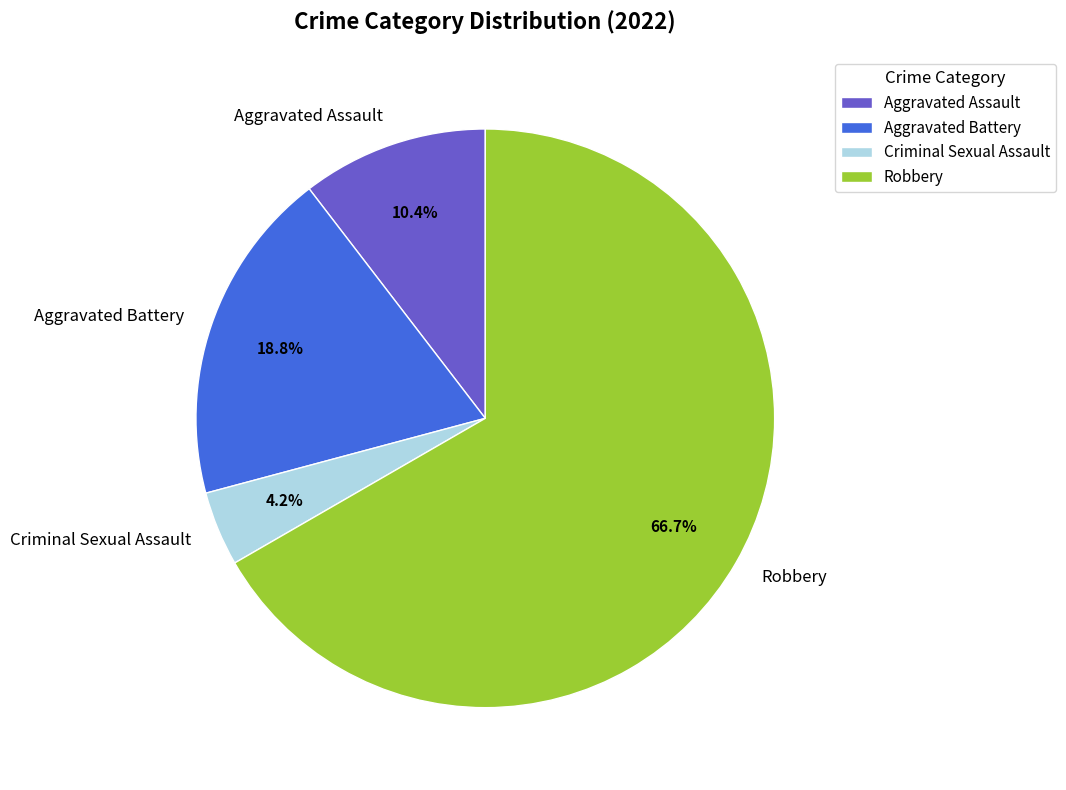

Which slice is the largest?

Robbery